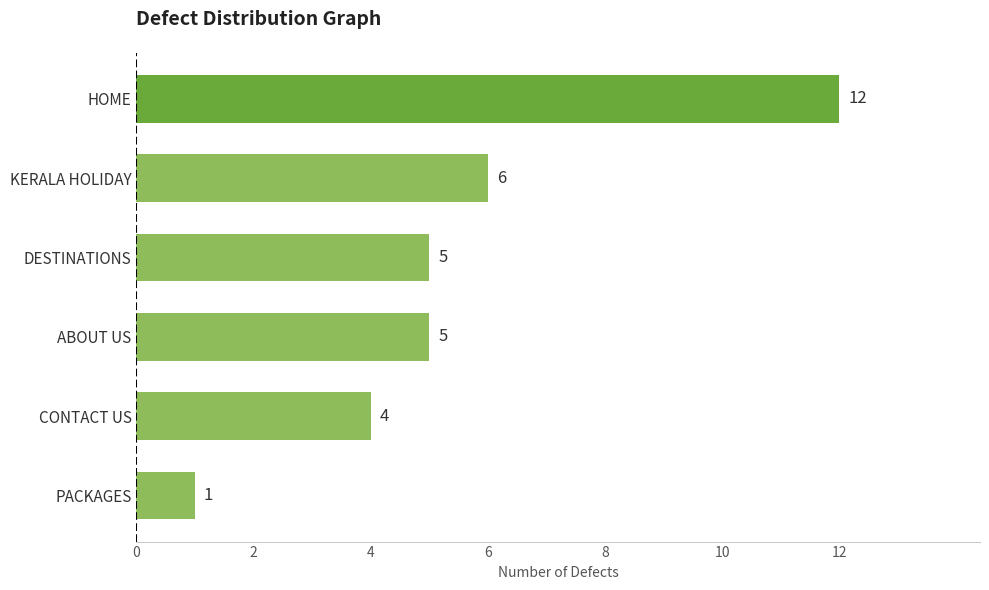

The value at KERALA HOLIDAY is 6. True or false?

True